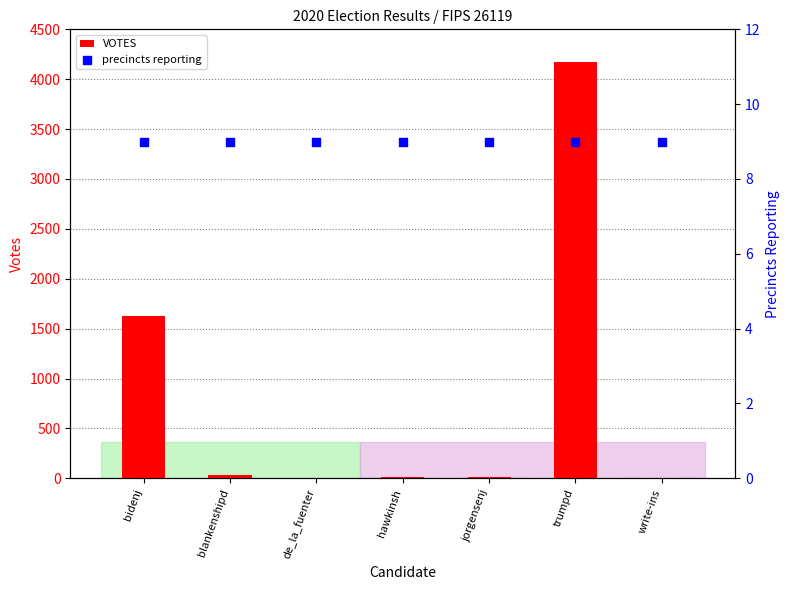

Which series reaches the maximum Y coordinate?

VOTES